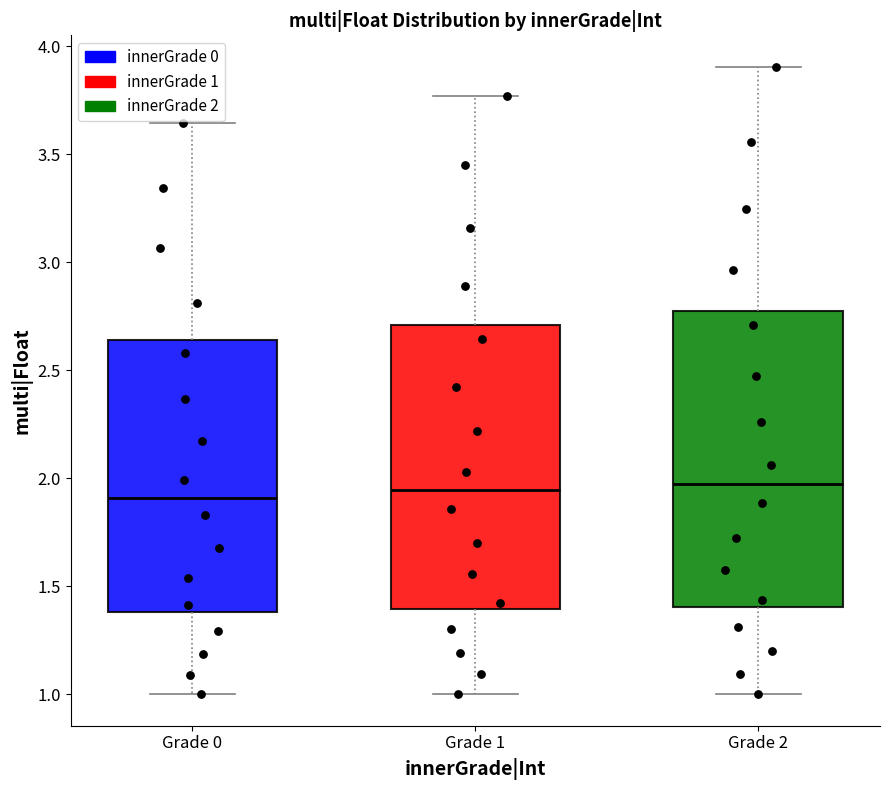

Reading left to right, transcribe this box plot: for each box, give where its median line is, the range the box spans, and where its two whiskers end, as read against the y-axis. The values are not printed on the chart, so give them approximately, as read against the axis.

Grade 0: median 1.90, box 1.40 to 2.65, whiskers 1.00 to 3.65
Grade 1: median 1.95, box 1.40 to 2.70, whiskers 1.00 to 3.75
Grade 2: median 2.00, box 1.40 to 2.75, whiskers 1.00 to 3.90